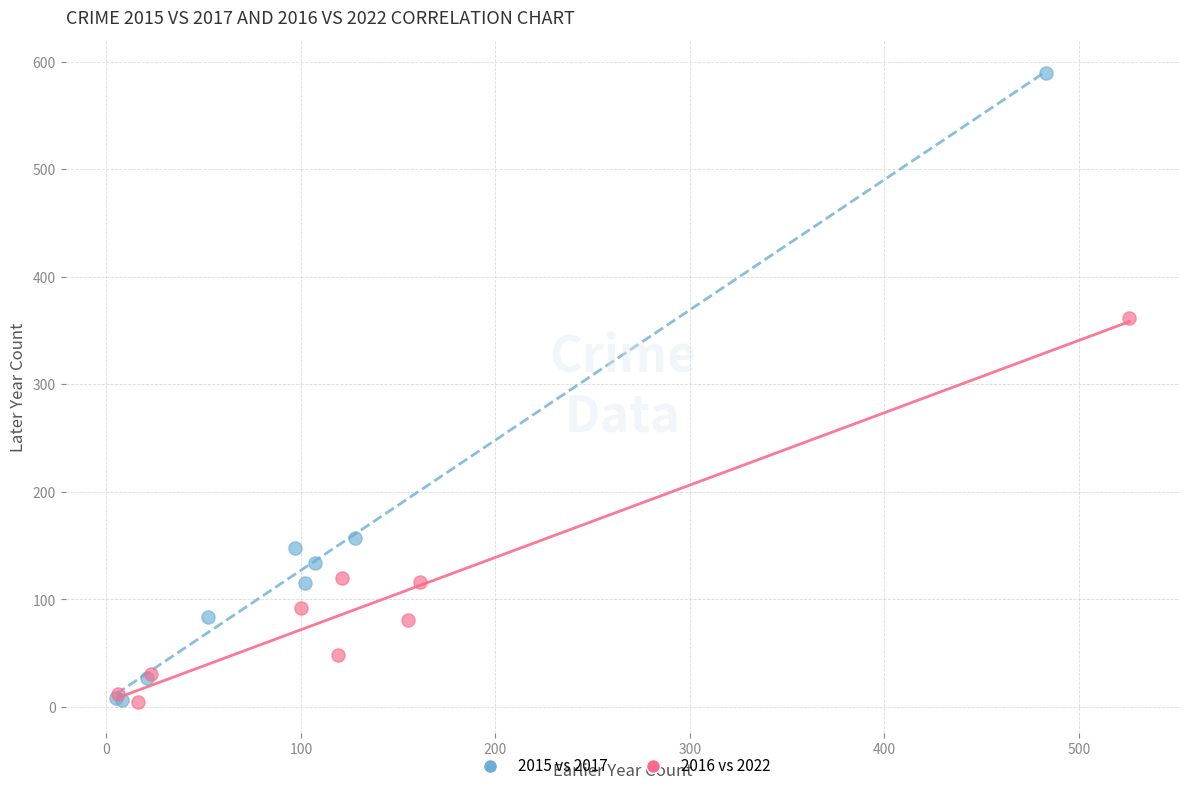

Which series contains the highest Y value?

2015 vs 2017